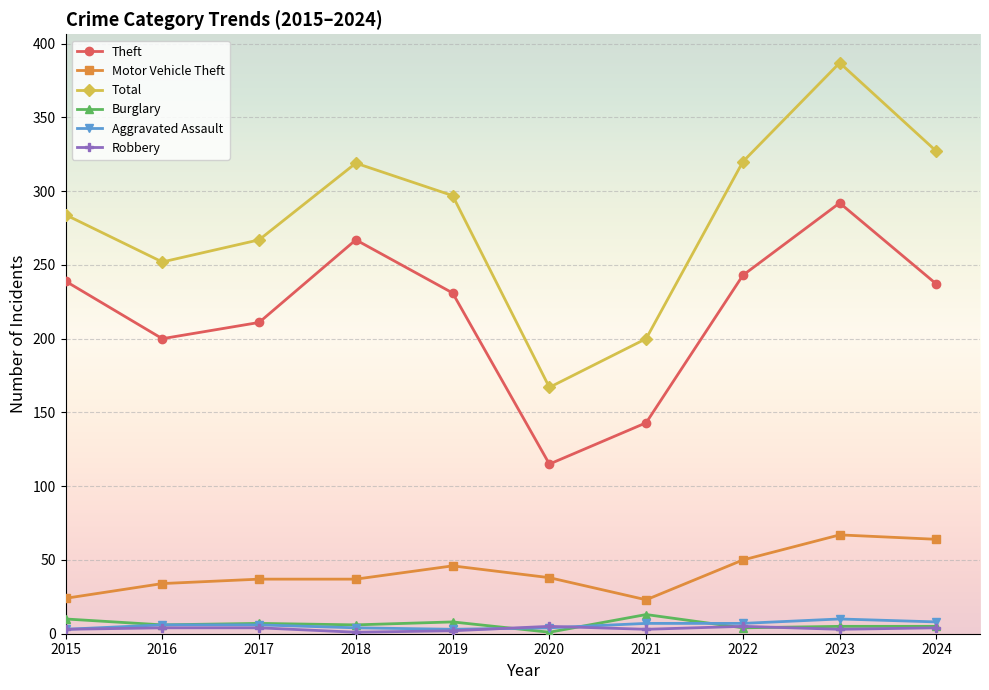

What is the difference between the maximum and minimum values in the Aggravated Assault series?

7